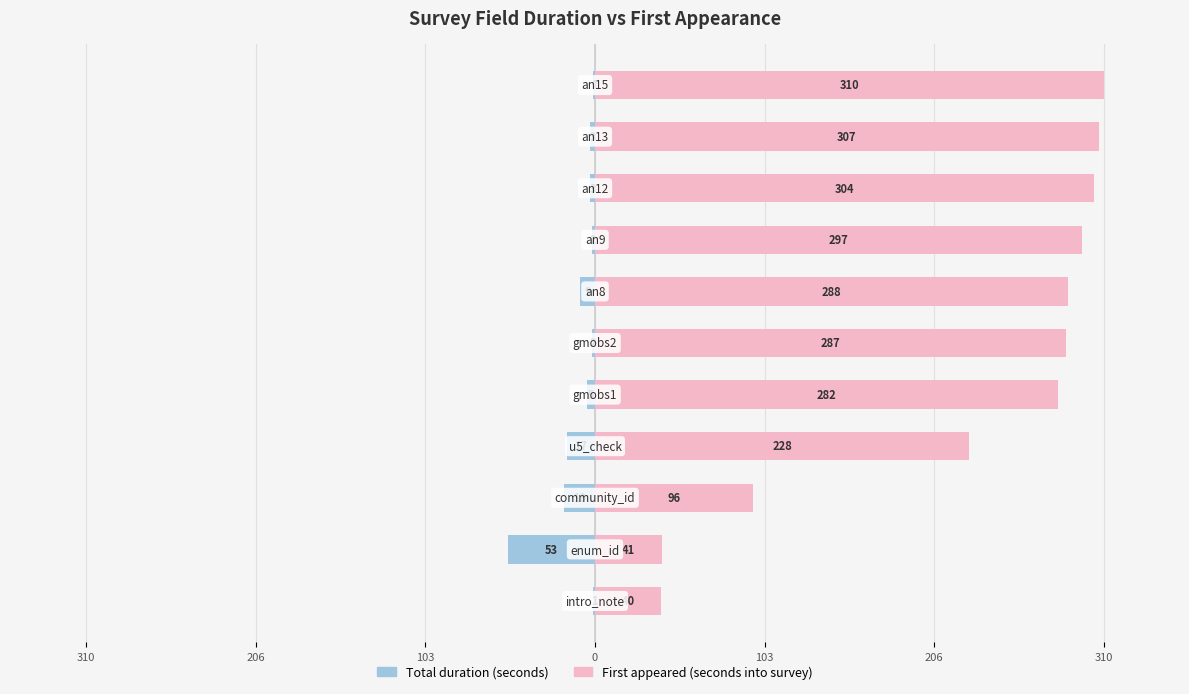

Which series has the largest total across all categories?

First appeared (seconds into survey)